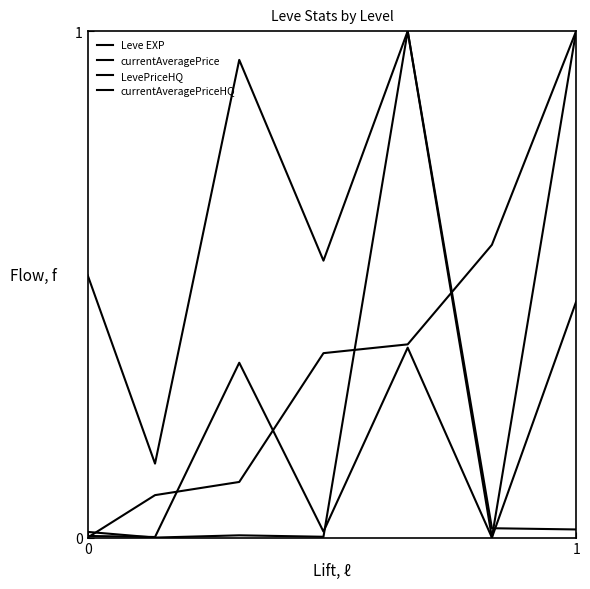

Does the chart display data point markers on the line(s)?

No